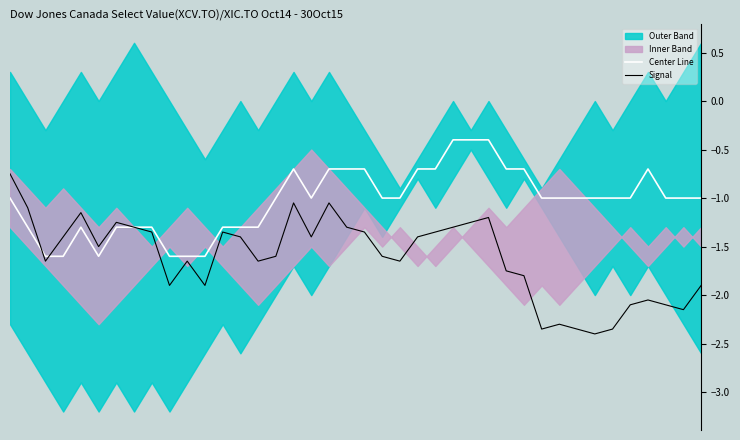

What is the label of the 10th point from the left?

9